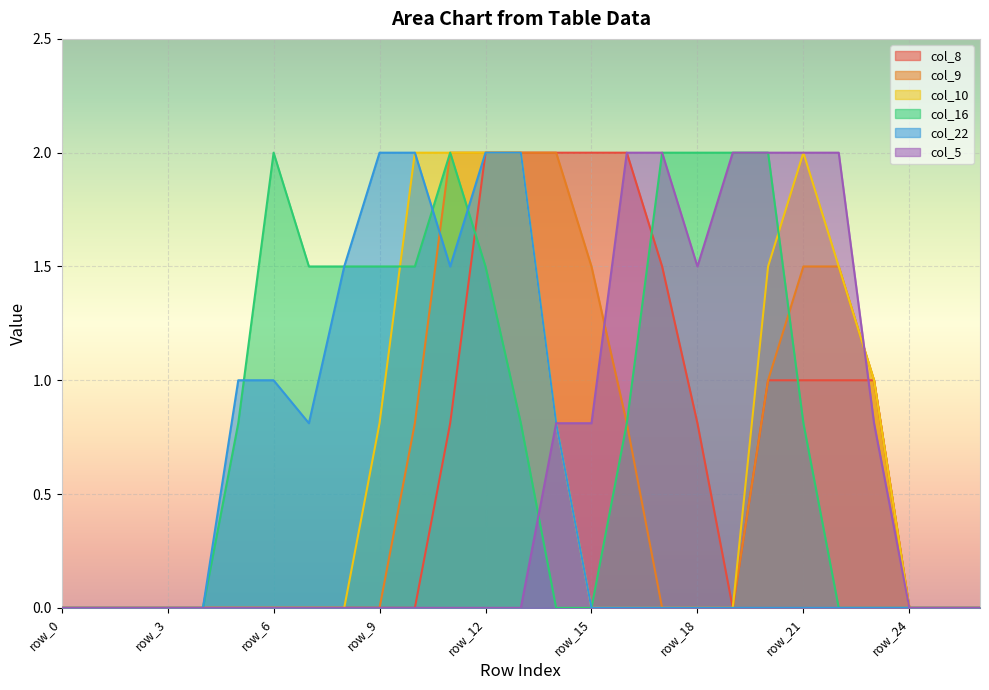

What is the greatest value displayed?

2.0